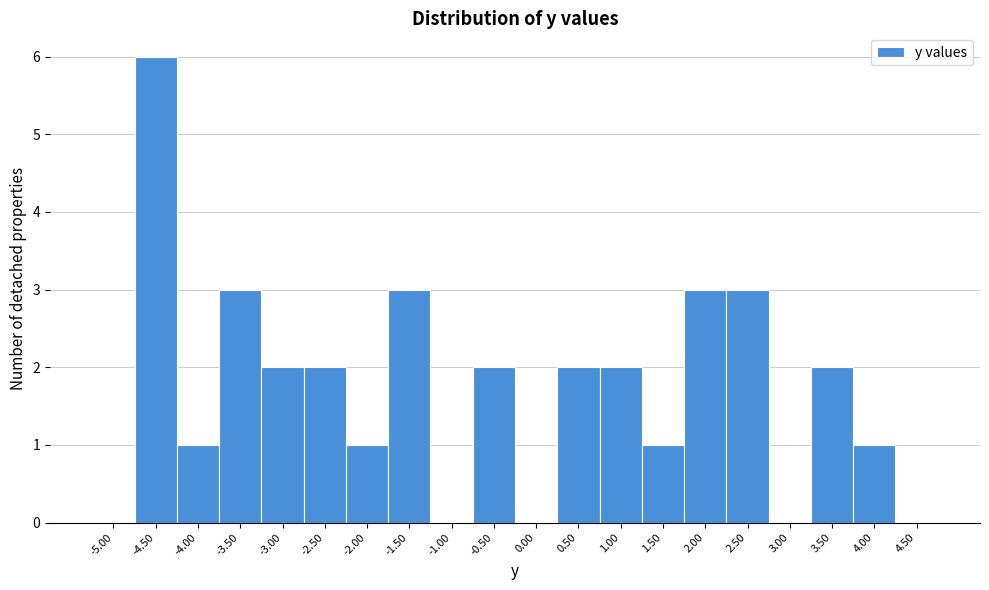

Reading left to right, list all the values displayed in this chart.

-5.00=0	-4.50=6	-4.00=1	-3.50=3	-3.00=2	-2.50=2	-2.00=1	-1.50=3	-1.00=0	-0.50=2	0.00=0	0.50=2	1.00=2	1.50=1	2.00=3	2.50=3	3.00=0	3.50=2	4.00=1	4.50=0